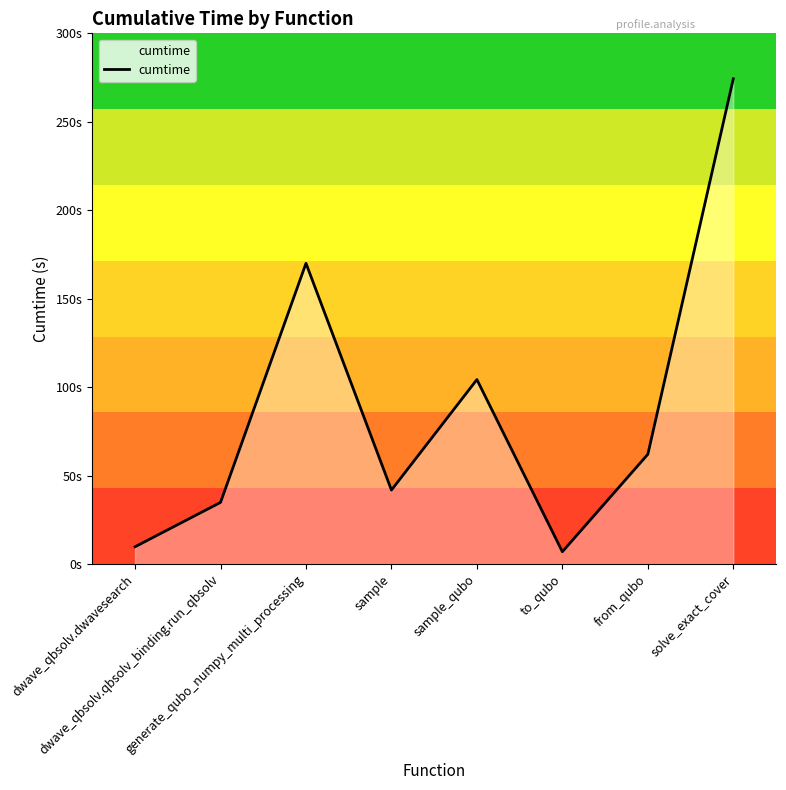

Does the chart have visible grid lines?

No